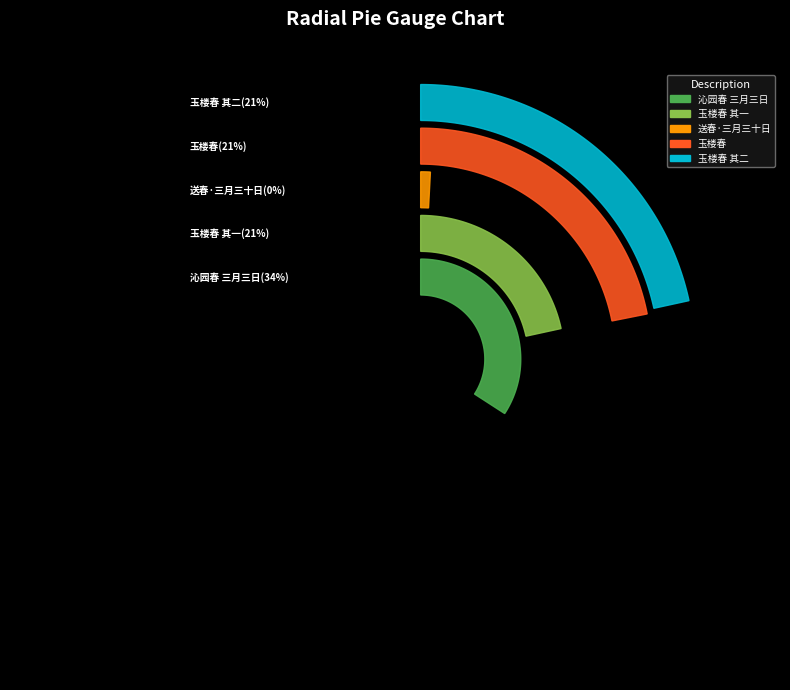

How many segments does this pie chart have?

5